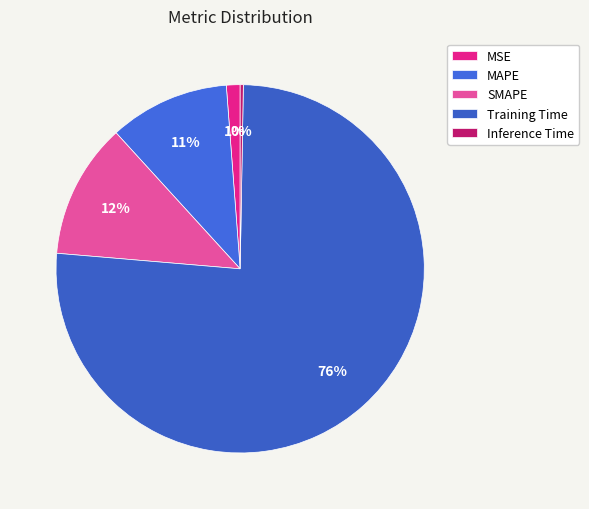

To the nearest percent, what percentage of the pie is SMAPE?

12%